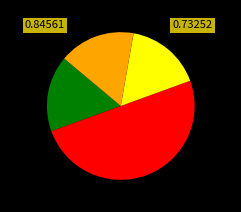

Does any single category account for the majority?

Yes